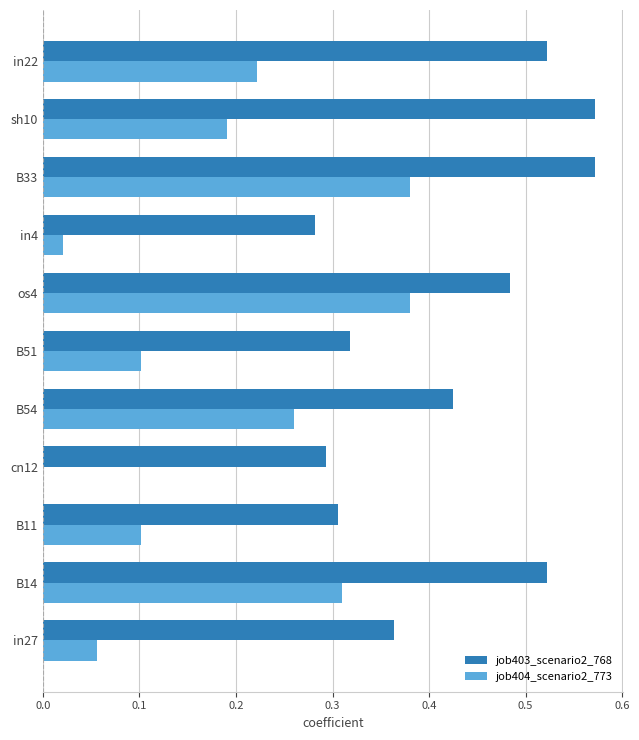

What is the sum of the job403_scenario2_768 values at B51 and B14?

0.8